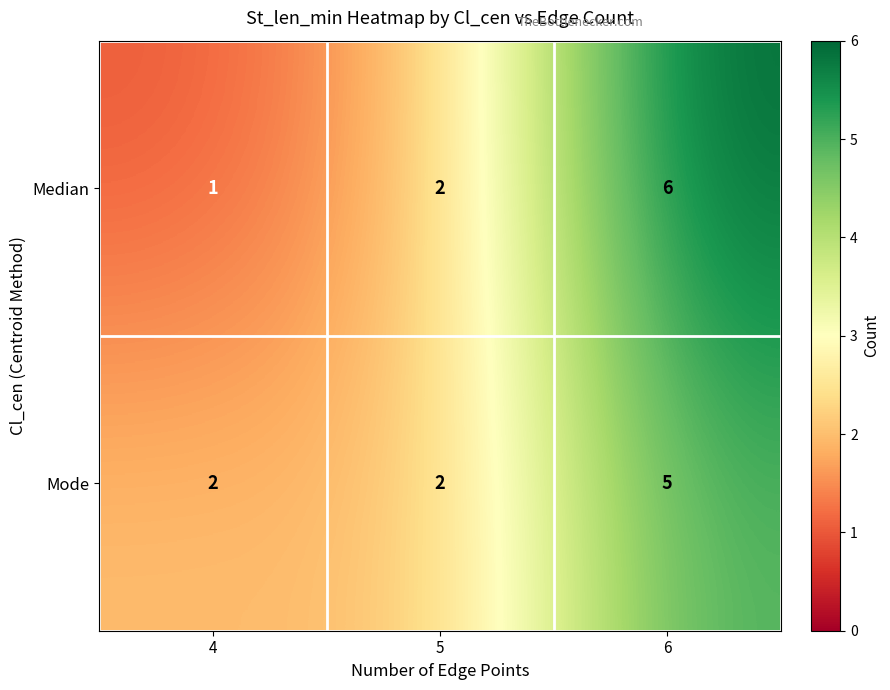

At which category is the sum across all series the highest?

6